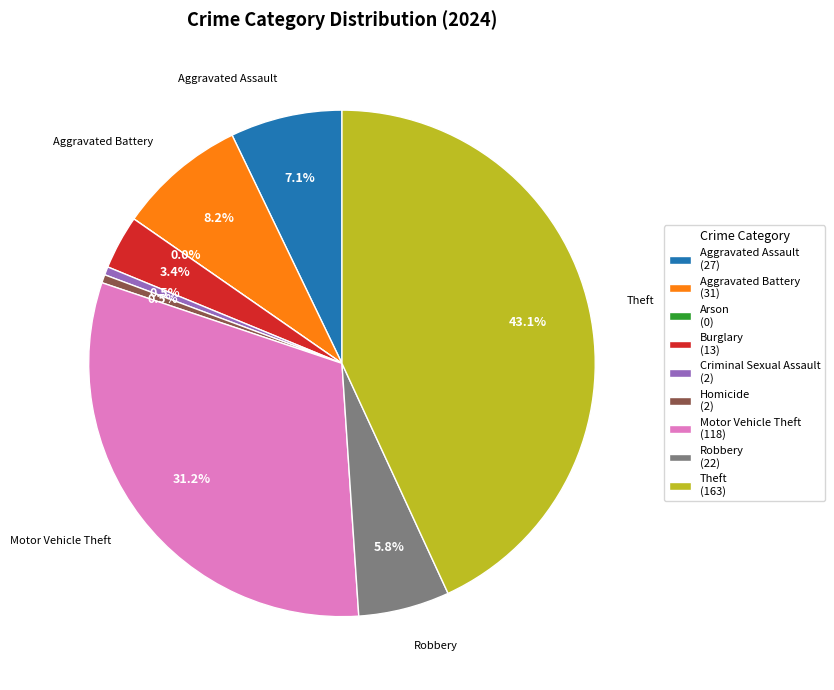

The Criminal Sexual Assault slice represents 11% of the pie. True or false?

False